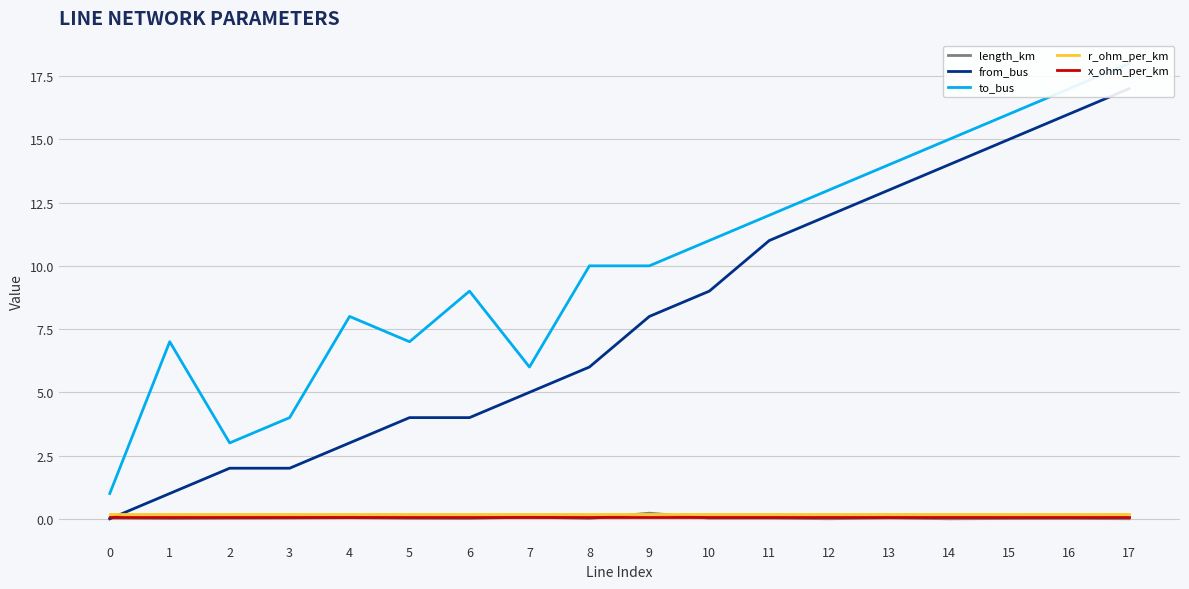

Is this an area chart (filled region under the line)?

No